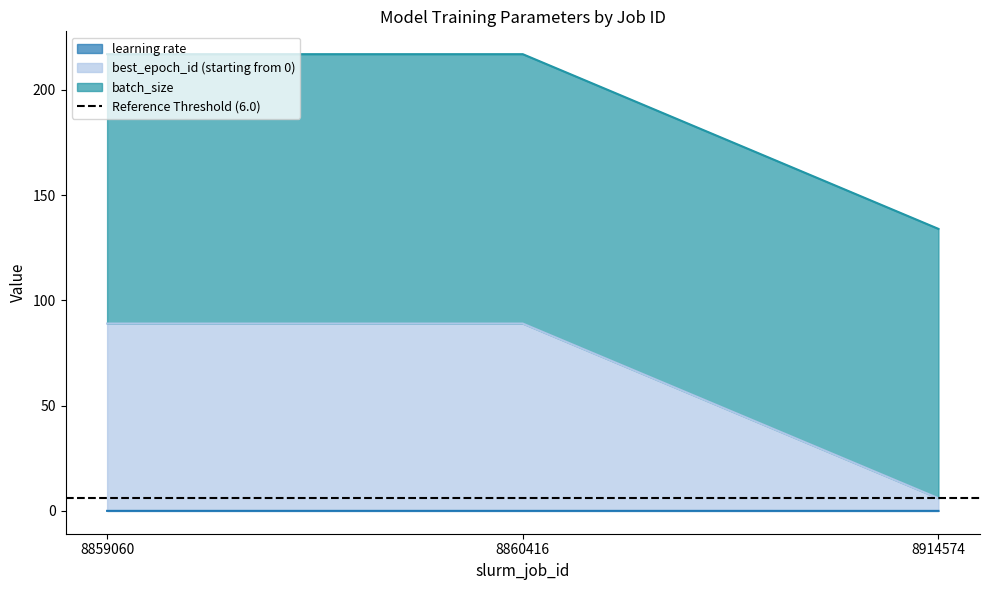

The value of learning rate at 8860416 is 0.0. True or false?

True